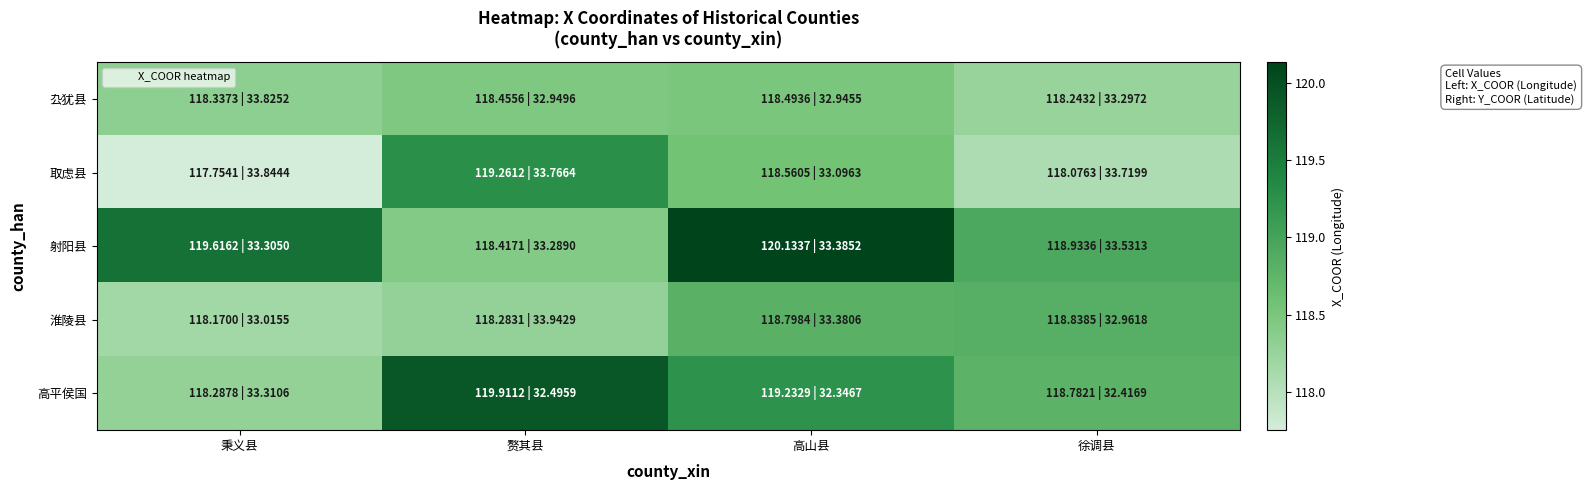

Which series has the largest total across all categories?

射阳县